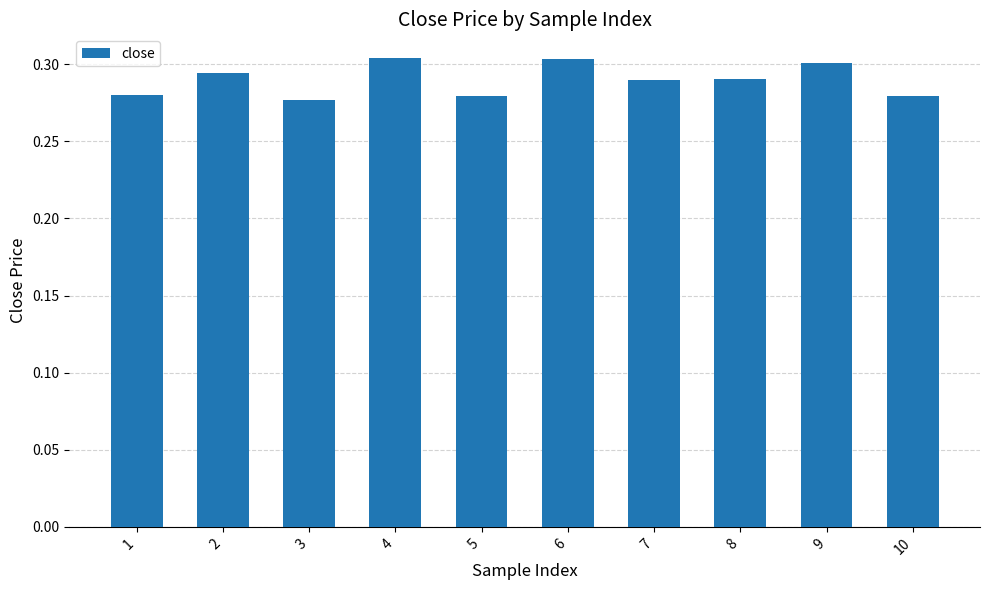

How many distinct data groups are displayed?

1